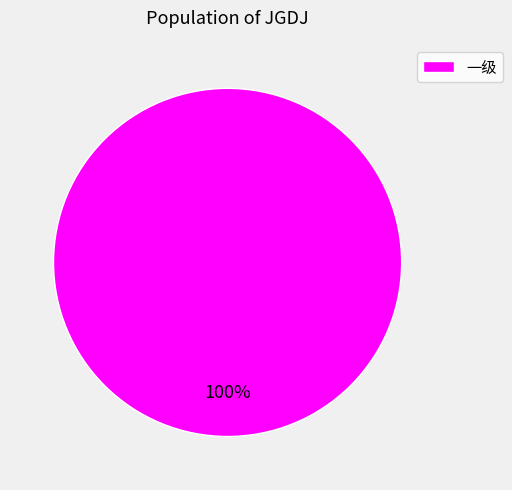

True or false: 一级 accounts for 100% of the total.

True